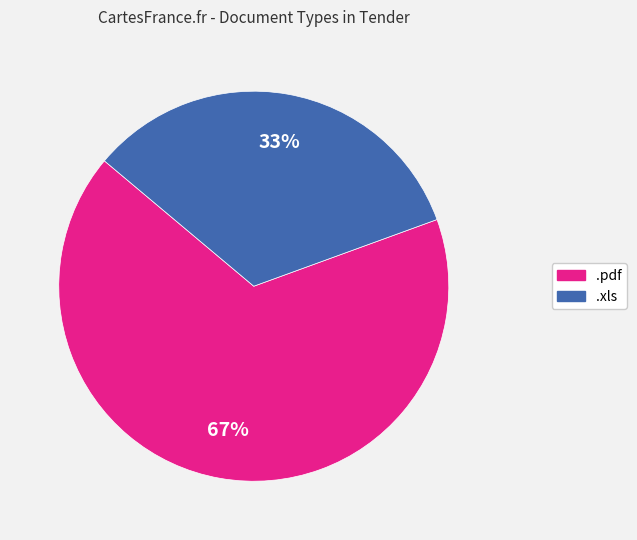

Is there a majority slice in this chart?

Yes